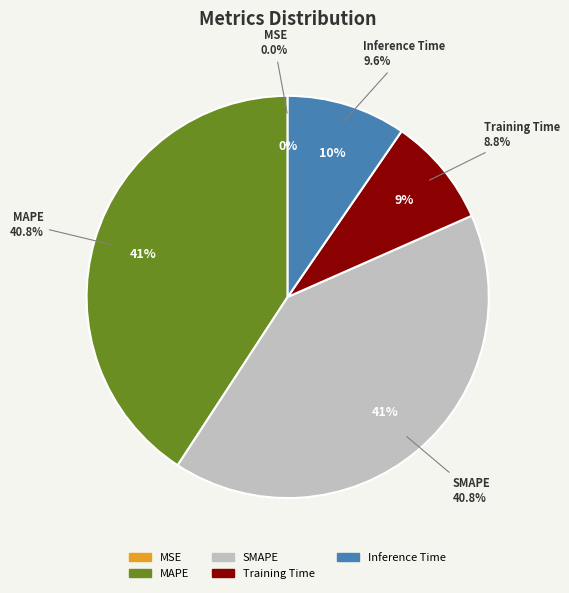

To the nearest percent, what portion does MAPE represent?

41%